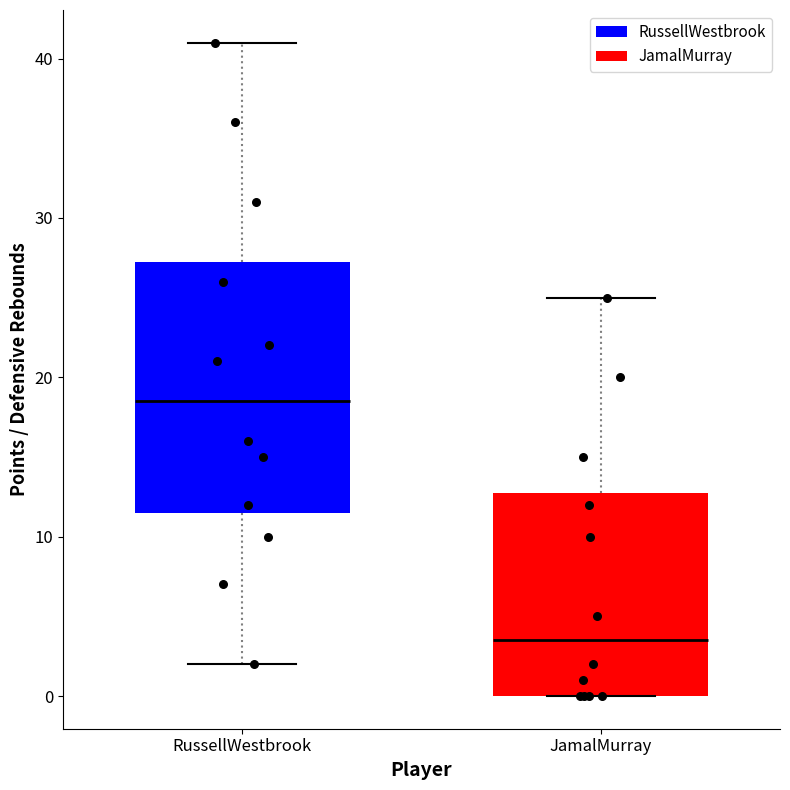

Which box is the tallest, from its lower edge to its upper edge?

RussellWestbrook